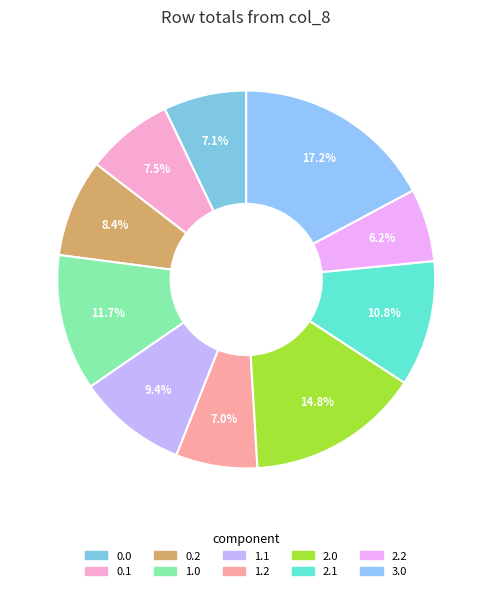

How much of the chart is everything except 2.2?

93.8%